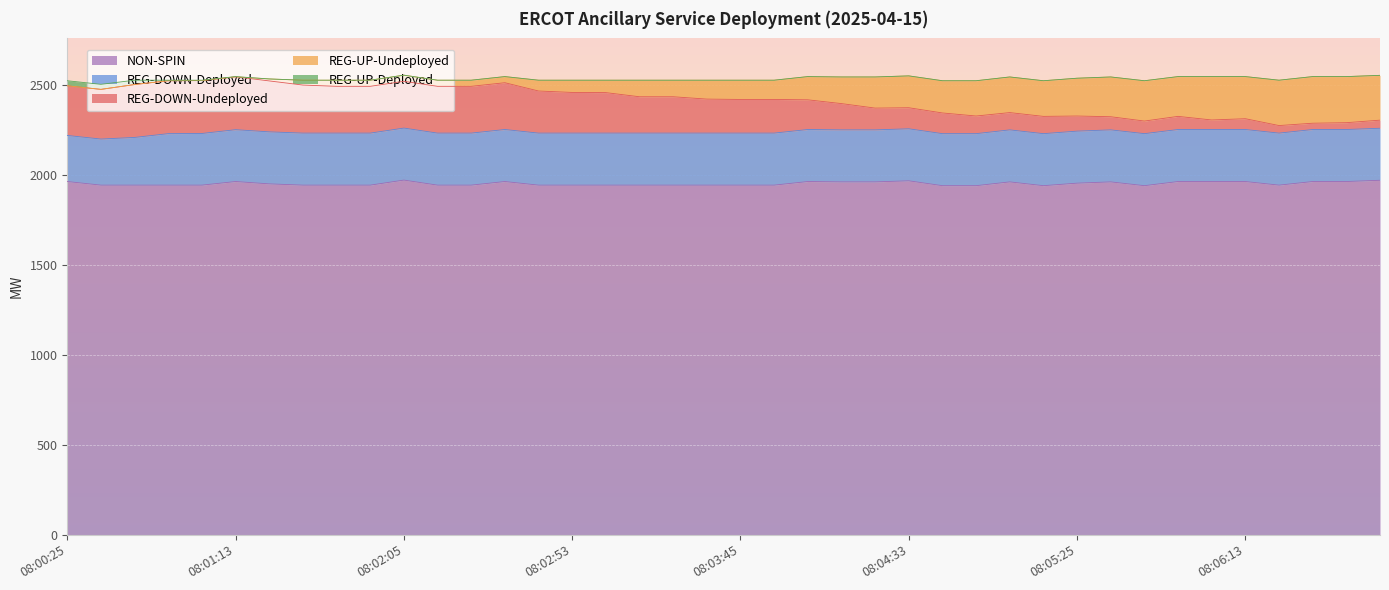

Is it true that REG-DOWN-Deployed equals 460 at 08:03:05?

False